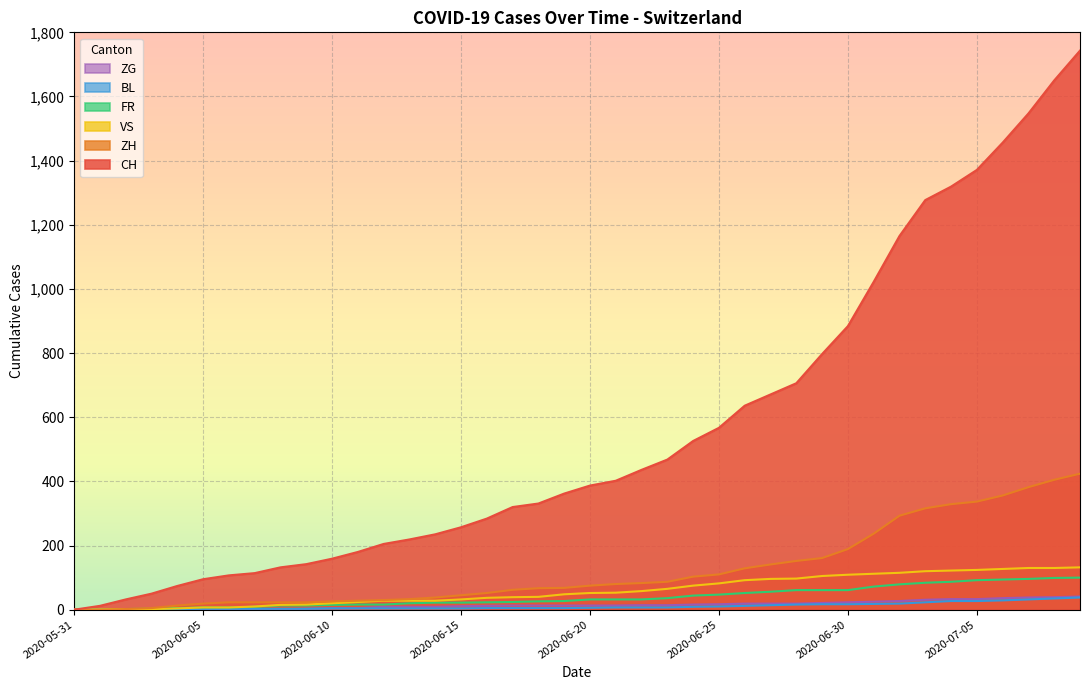

True or false: FR has a value of 6 at 2020-06-13.

False